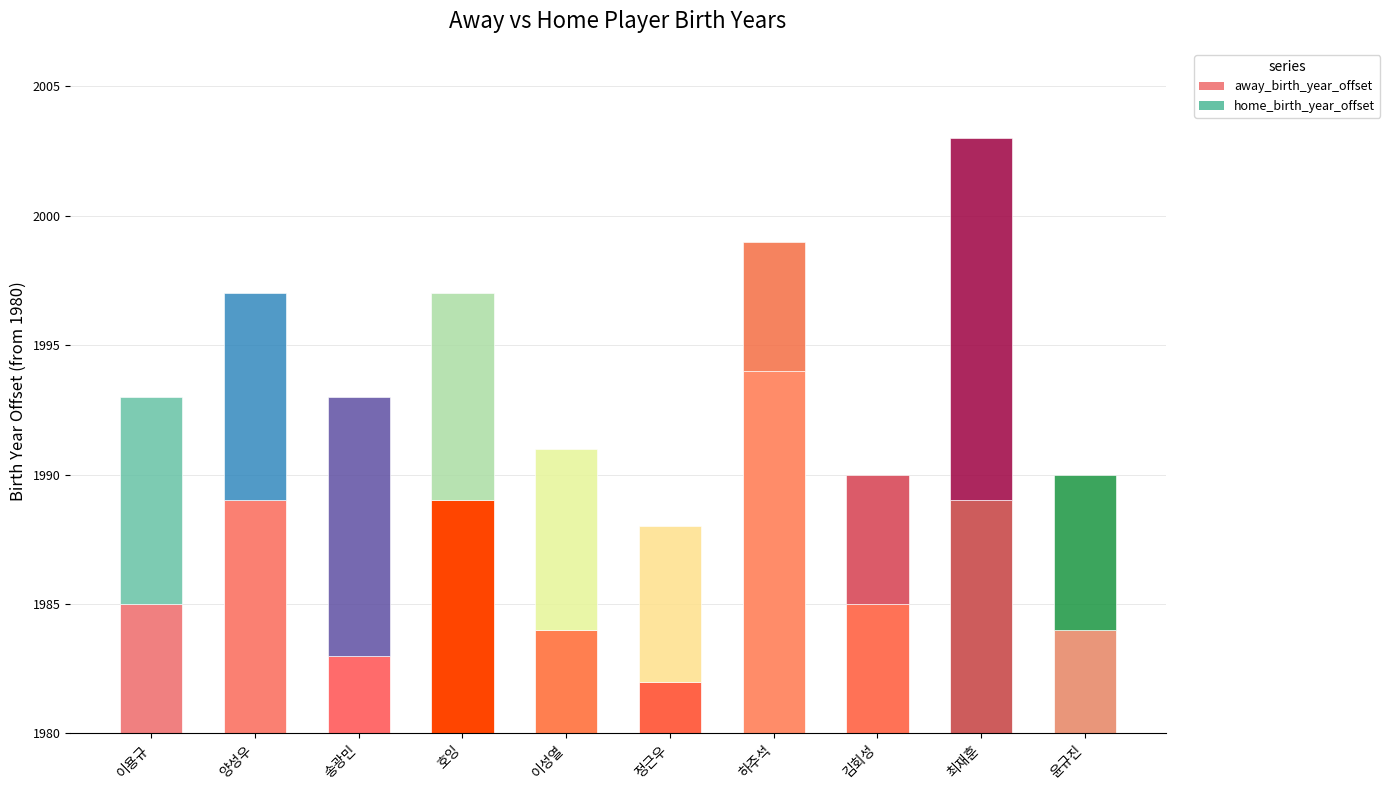

Rank the series by their maximum value, from lowest to highest.

away_birth_year_offset, home_birth_year_offset